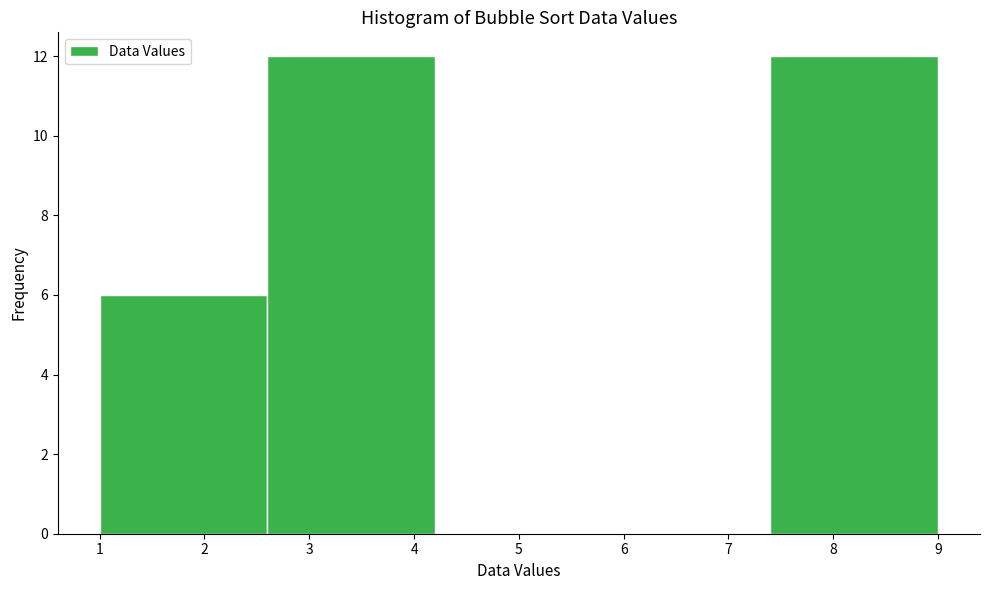

What is the height of the bar covering 2.6 to 4.2 on the x-axis? The values are not printed on the chart, so give them approximately, as read against the axis.

12